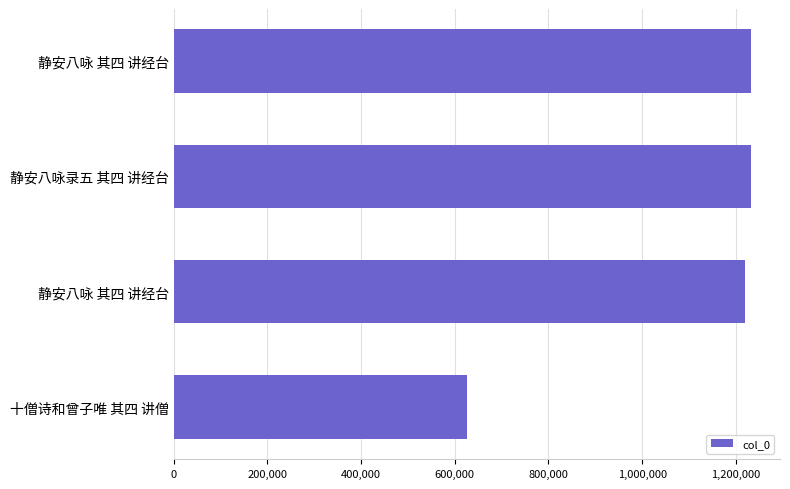

How many bars are there in total?

4